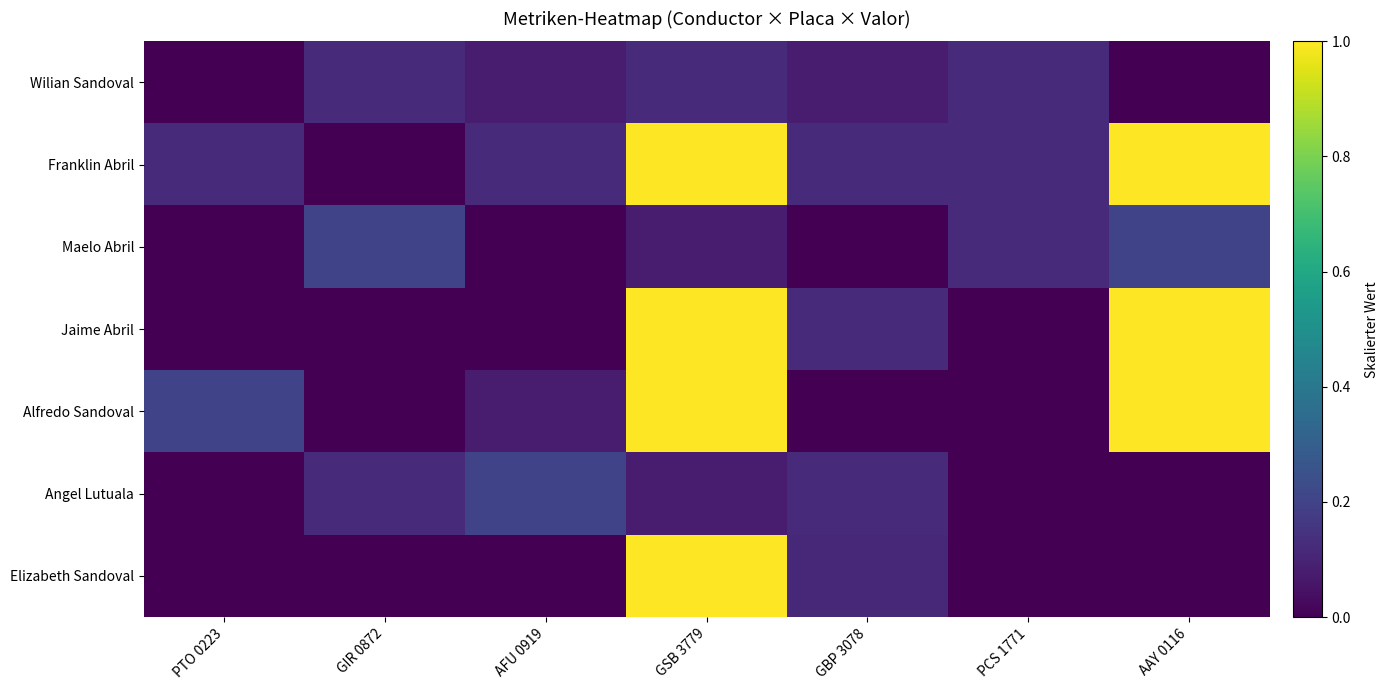

Reading right to left, list all the values displayed in this chart.

Wilian Sandoval: AAY 0116=0.0	PCS 1771=0.1	GBP 3078=0.1	GSB 3779=0.1	AFU 0919=0.1	GIR 0872=0.1	PTO 0223=0.0
Franklin Abril: AAY 0116=1.0	PCS 1771=0.1	GBP 3078=0.1	GSB 3779=1.0	AFU 0919=0.1	GIR 0872=0.0	PTO 0223=0.1
Maelo Abril: AAY 0116=0.2	PCS 1771=0.1	GBP 3078=0.0	GSB 3779=0.1	AFU 0919=0.0	GIR 0872=0.2	PTO 0223=0.0
Jaime Abril: AAY 0116=1.0	PCS 1771=0.0	GBP 3078=0.1	GSB 3779=1.0	AFU 0919=0.0	GIR 0872=0.0	PTO 0223=0.0
Alfredo Sandoval: AAY 0116=1.0	PCS 1771=0.0	GBP 3078=0.0	GSB 3779=1.0	AFU 0919=0.1	GIR 0872=0.0	PTO 0223=0.2
Angel Lutuala: AAY 0116=0.0	PCS 1771=0.0	GBP 3078=0.1	GSB 3779=0.1	AFU 0919=0.2	GIR 0872=0.1	PTO 0223=0.0
Elizabeth Sandoval: AAY 0116=0.0	PCS 1771=0.0	GBP 3078=0.1	GSB 3779=1.0	AFU 0919=0.0	GIR 0872=0.0	PTO 0223=0.0